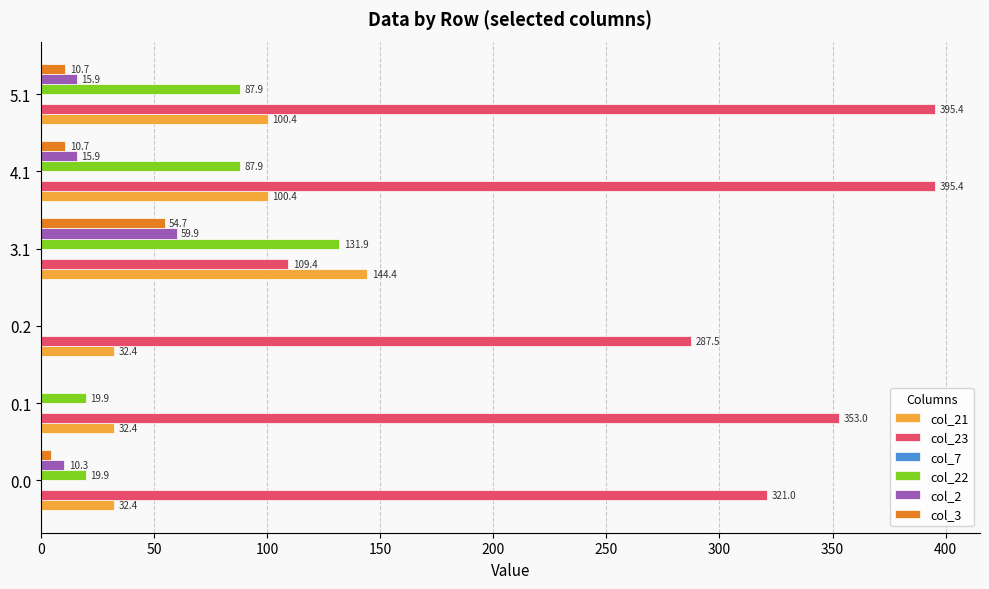

Which series changed the most between 0.0 and 3.1?

col_23